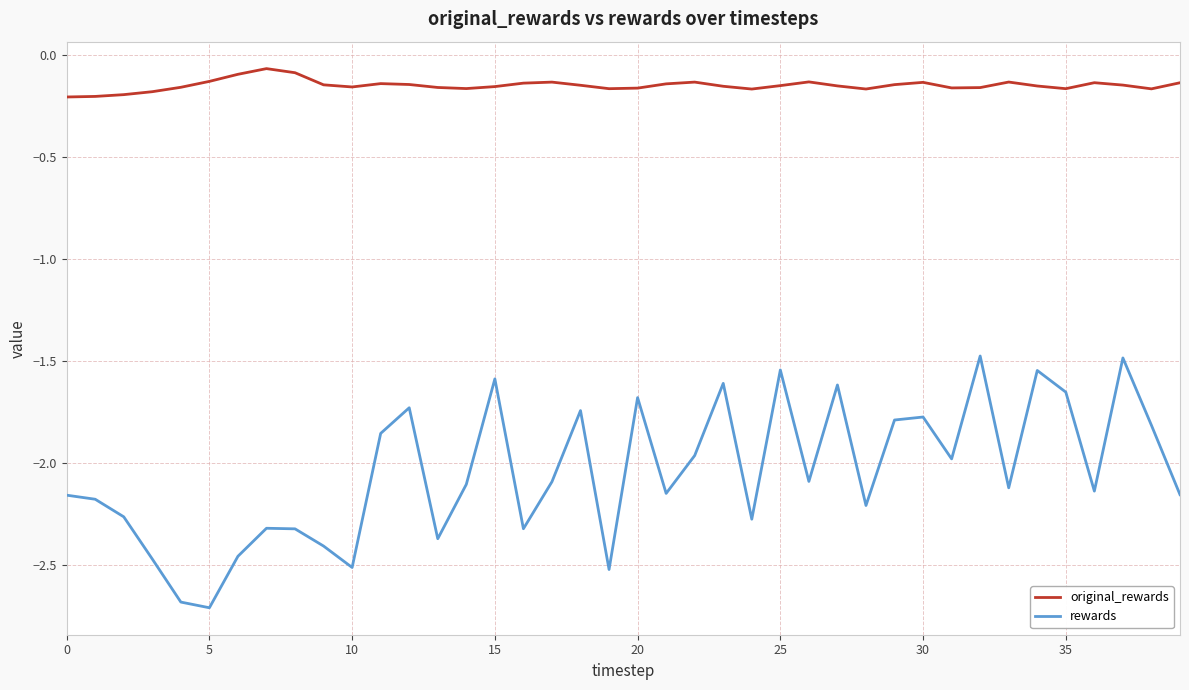

Does the chart display data point markers on the line(s)?

No